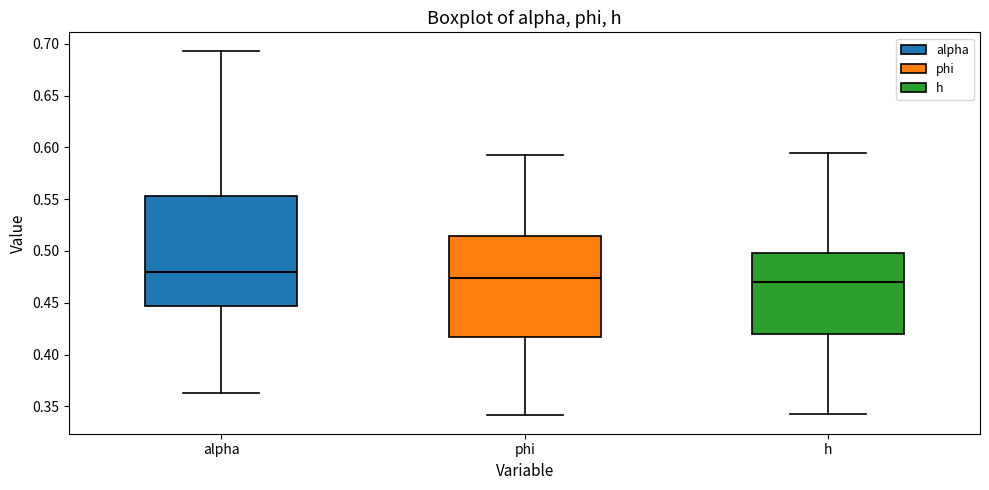

Which box has the highest median line?

alpha